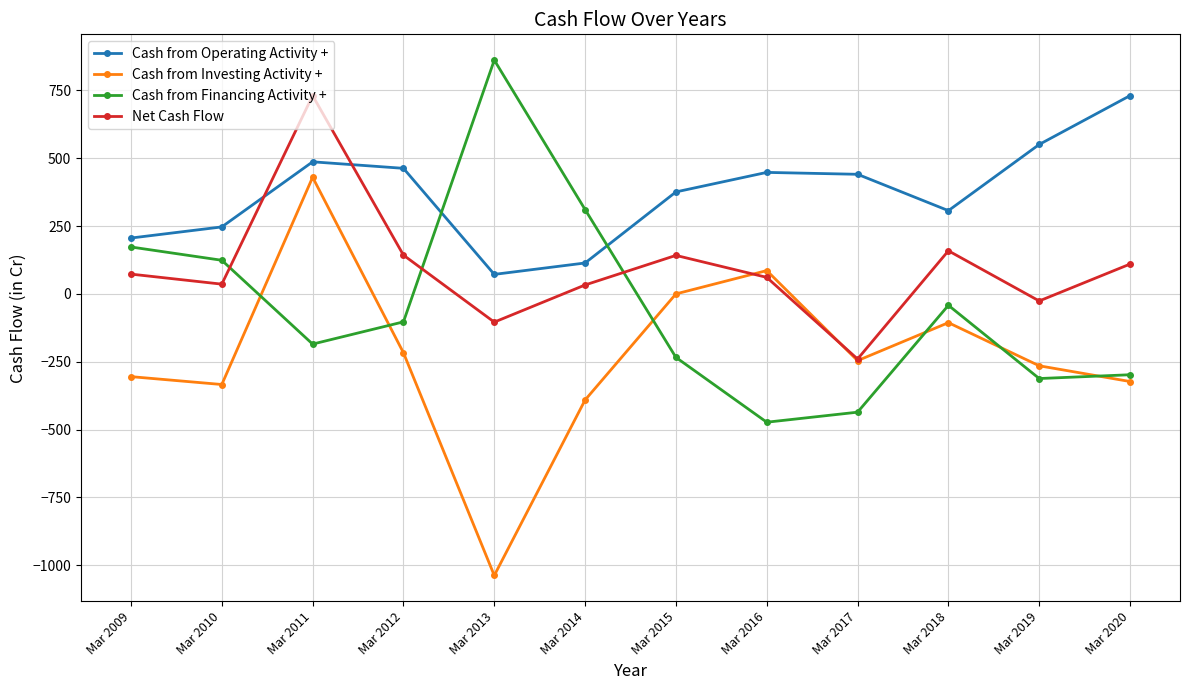

True or false: Cash from Operating Activity + has a value of 156 at Mar 2015.

False